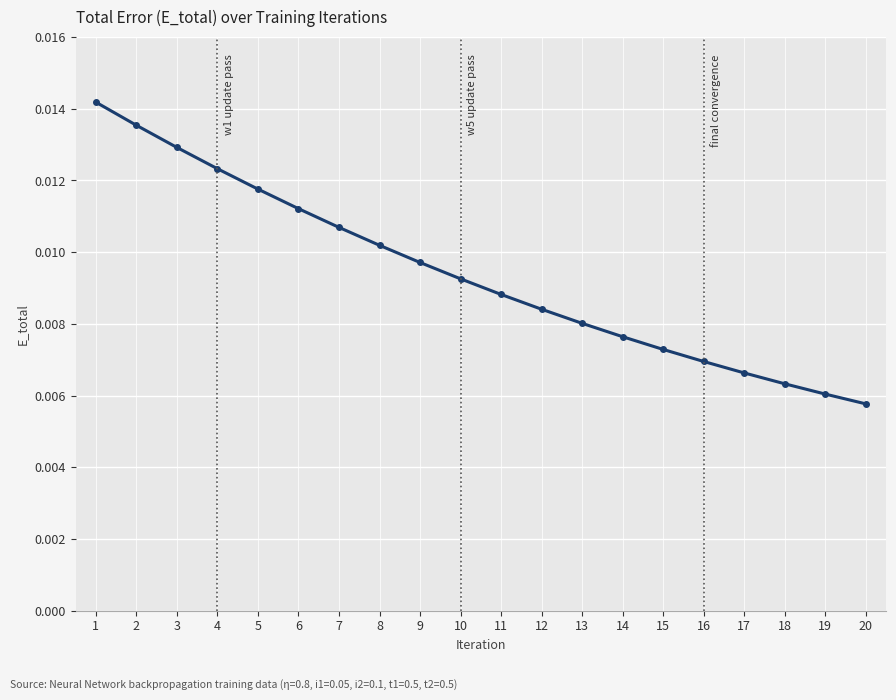

How many values are between 0 and 1?

20